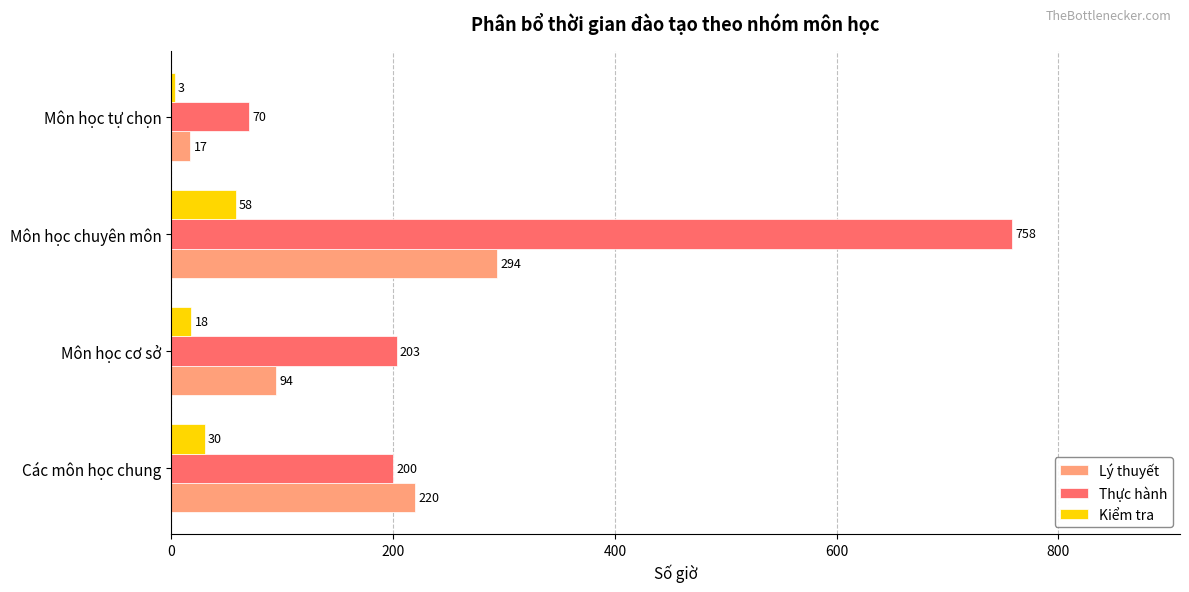

What is the sum of all Thực hành values?

1231